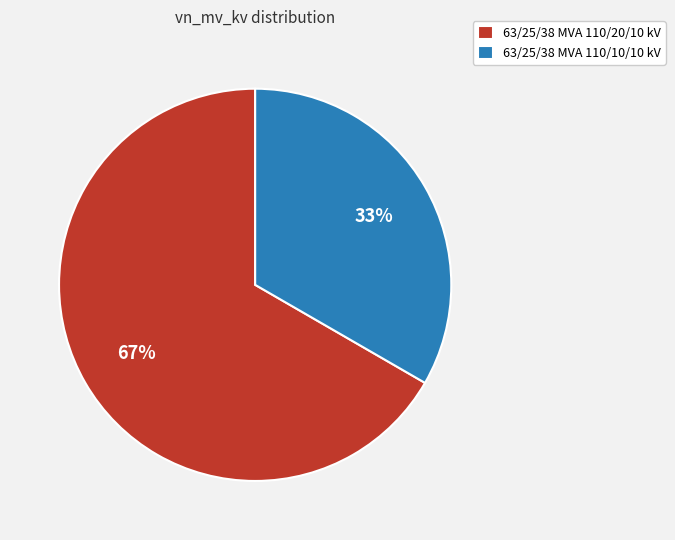

Is the sum of 63/25/38 MVA 110/20/10 kV and 63/25/38 MVA 110/10/10 kV greater than half?

Yes